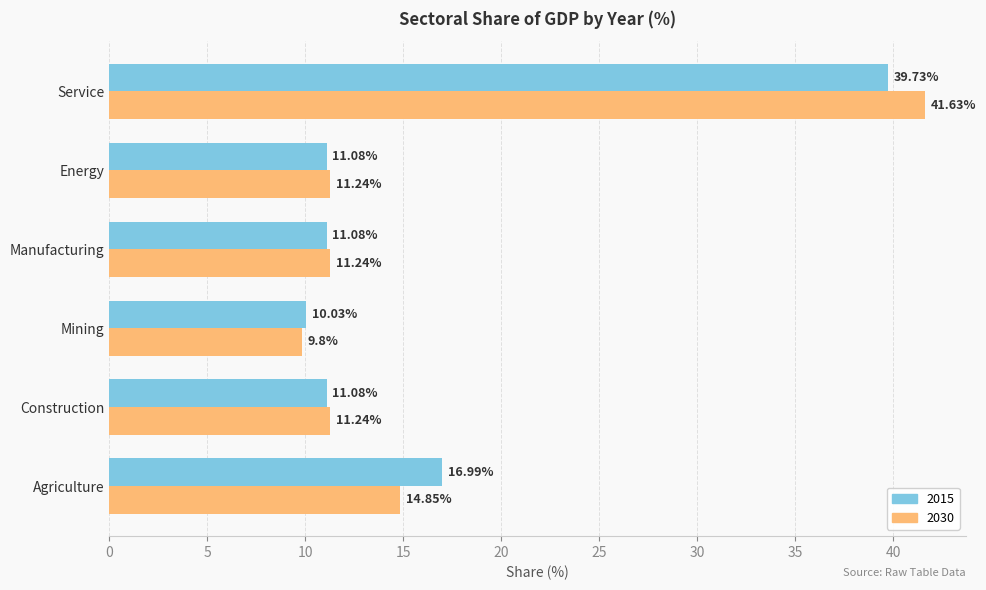

What is the sum of all 2015 values?

100.0